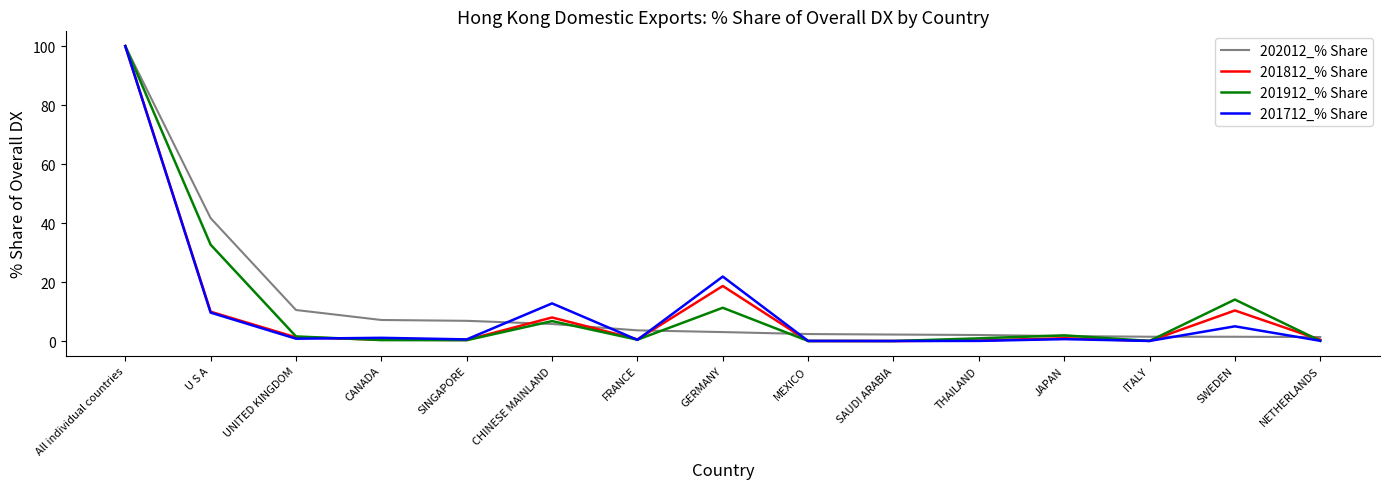

What are all the series names shown in the legend?

202012_% Share, 201812_% Share, 201912_% Share, 201712_% Share